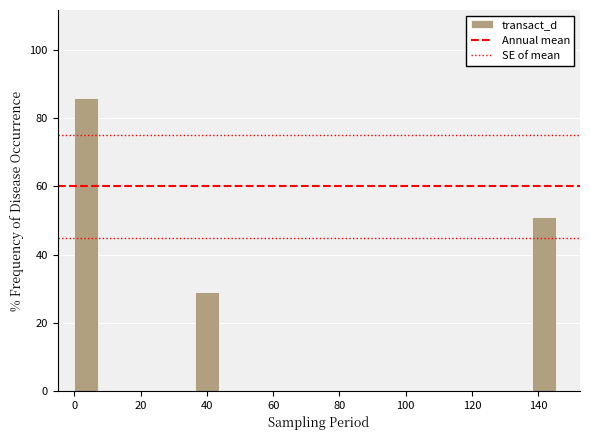

Read against the x-axis, roughly where is the centre of the tallest bar?

4